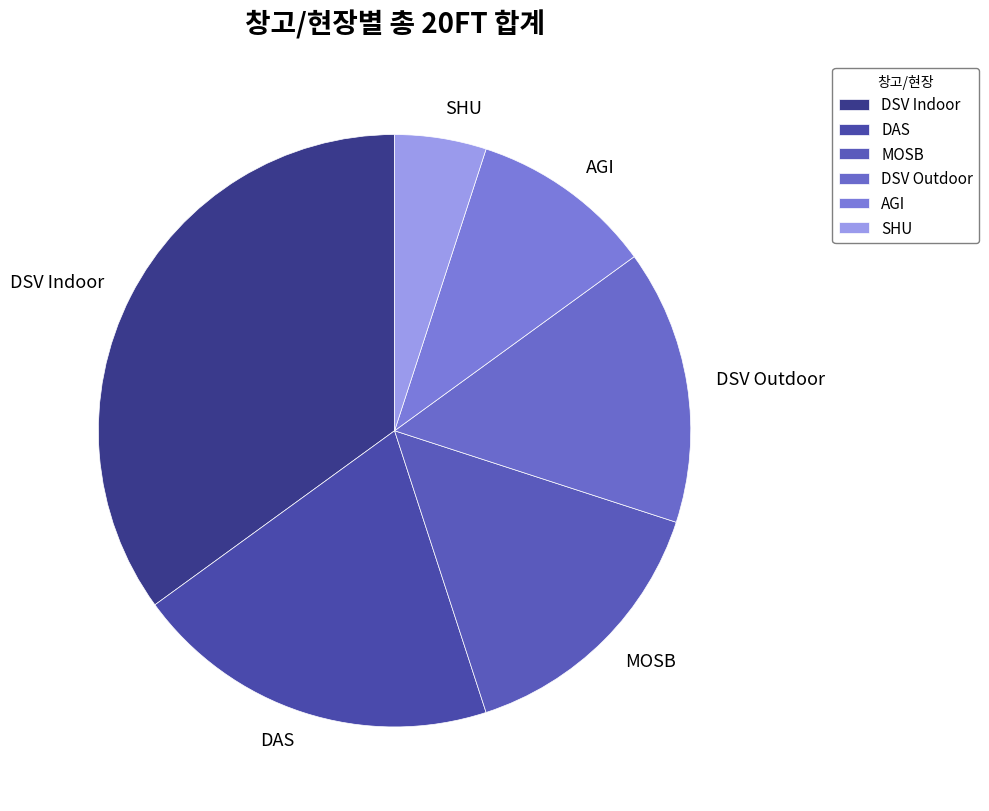

Is AGI the majority of the pie?

No